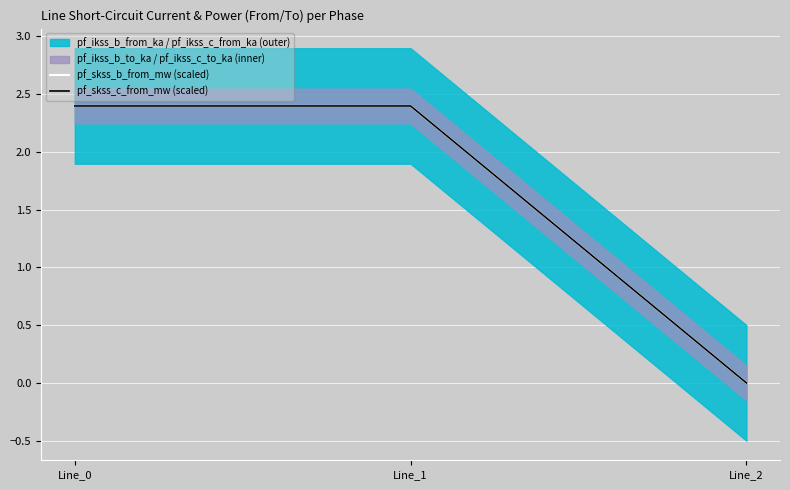

Is this an area chart (filled region under the line)?

No